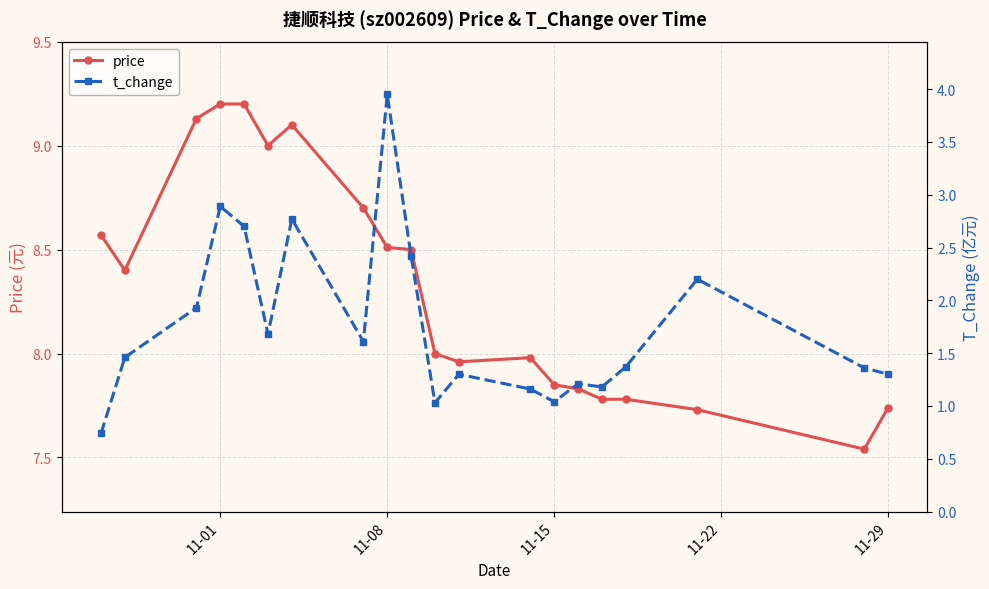

True or false: t_change and price intersect in this chart.

False